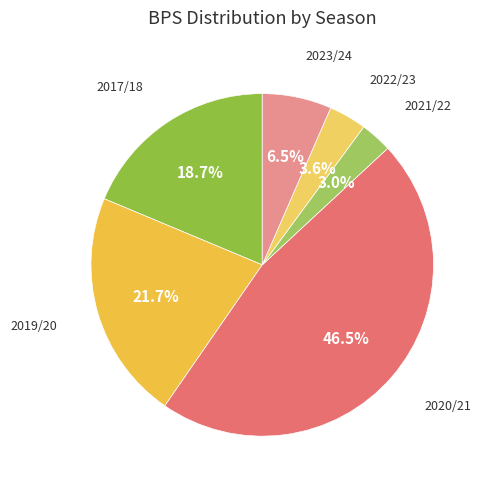

Which category has the biggest portion of the pie?

2020/21